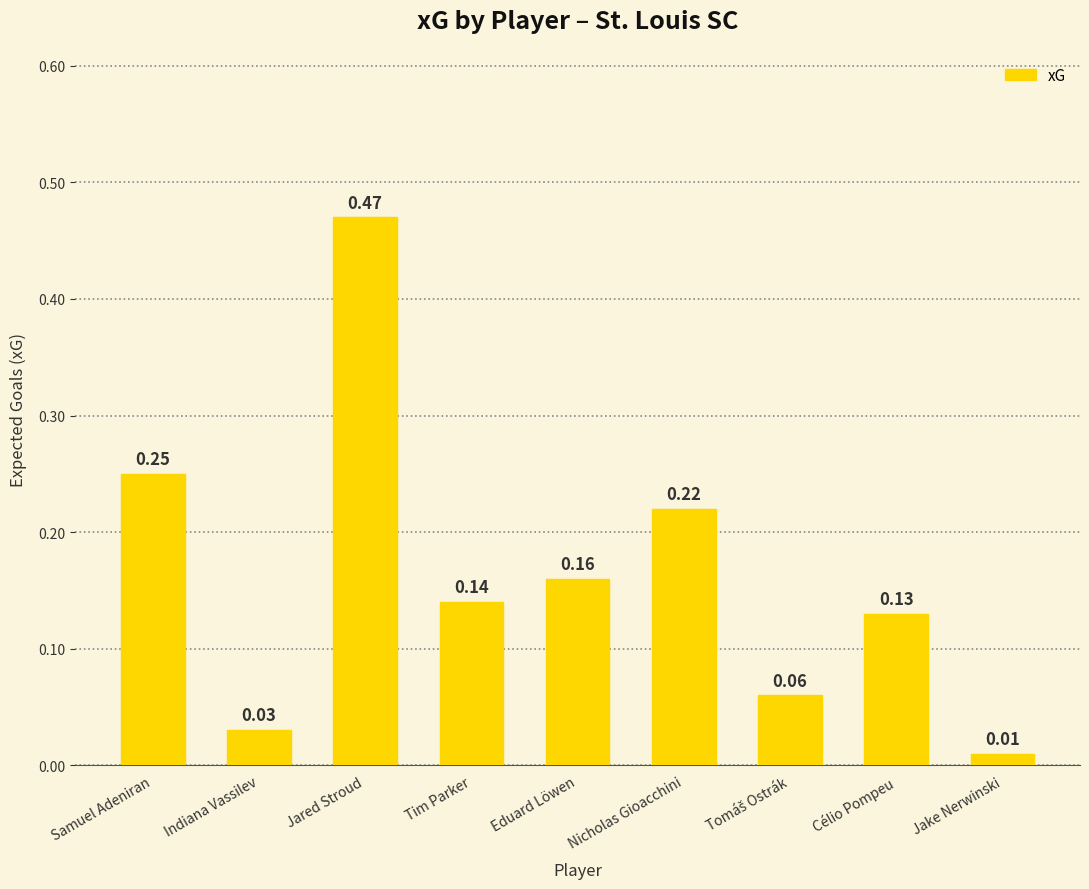

What is the difference between the maximum and second lowest values?

0.4